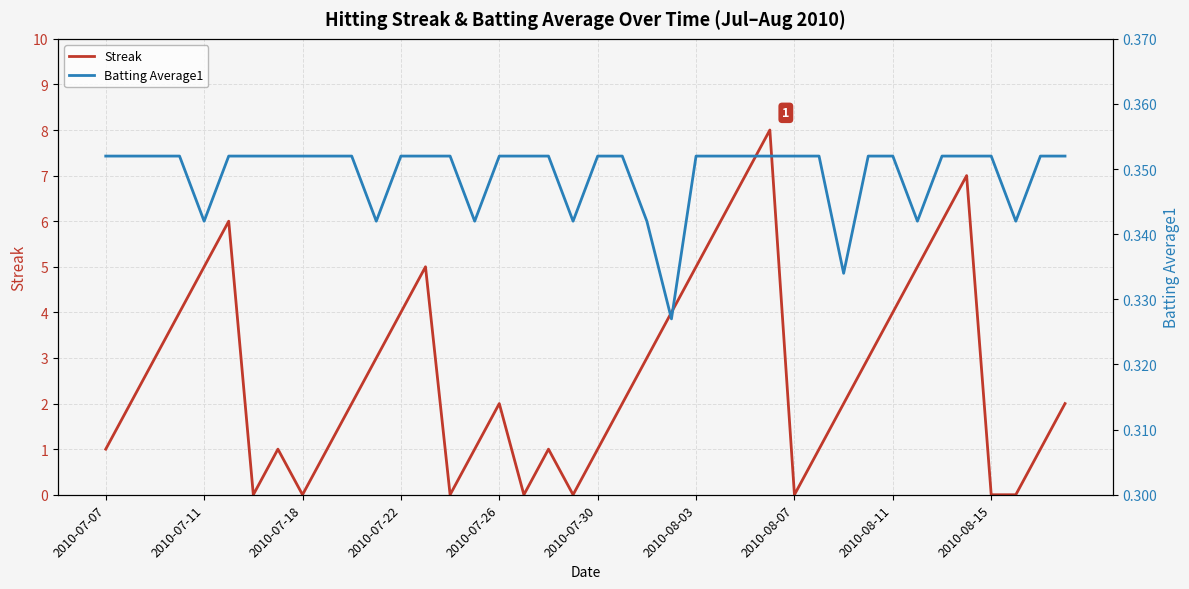

Rank the series by their average value, from highest to lowest.

Streak, Batting Average1